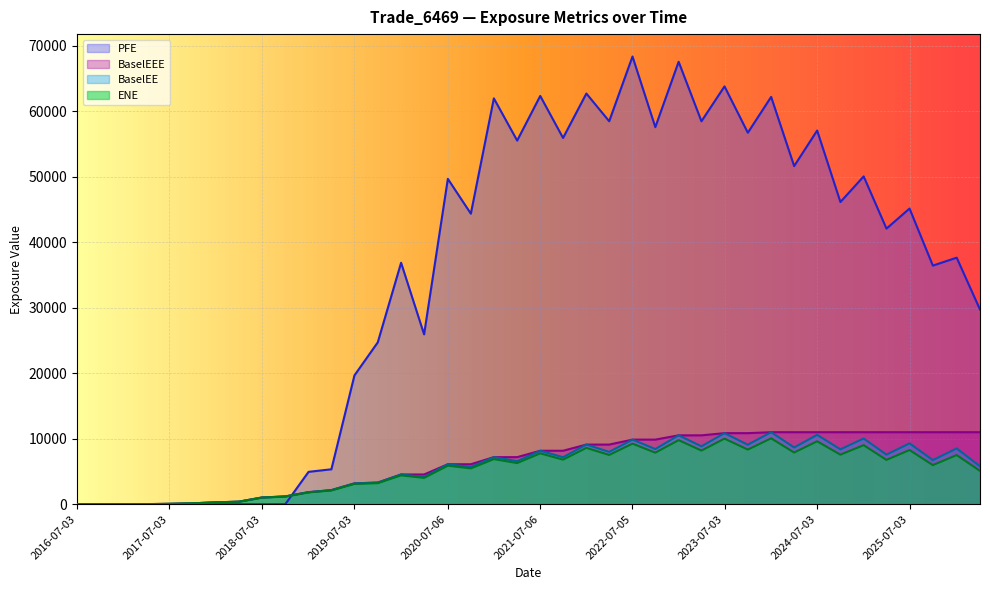

True or false: BaselEEE has a value of 77.3 at 2018-01-03.

False